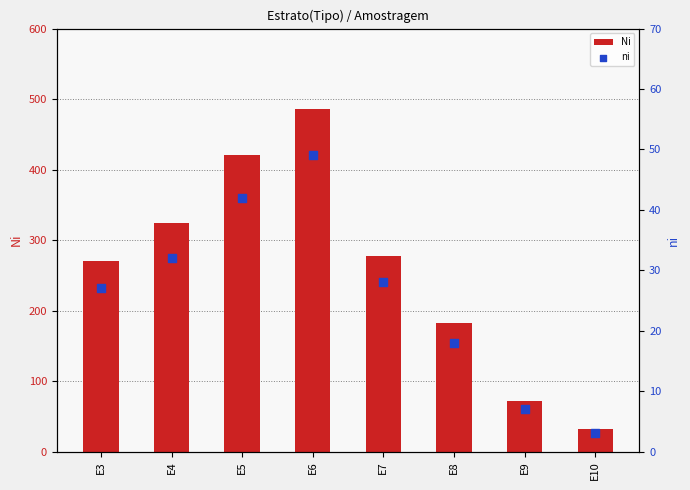

What are all the series names shown in the legend?

Ni, ni